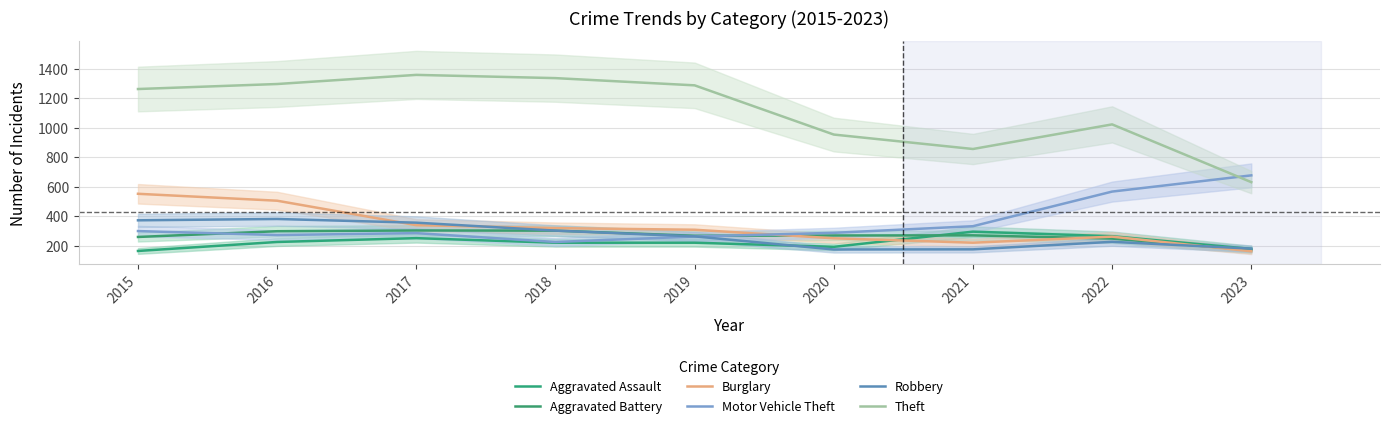

Which series has the largest total across all categories?

Theft